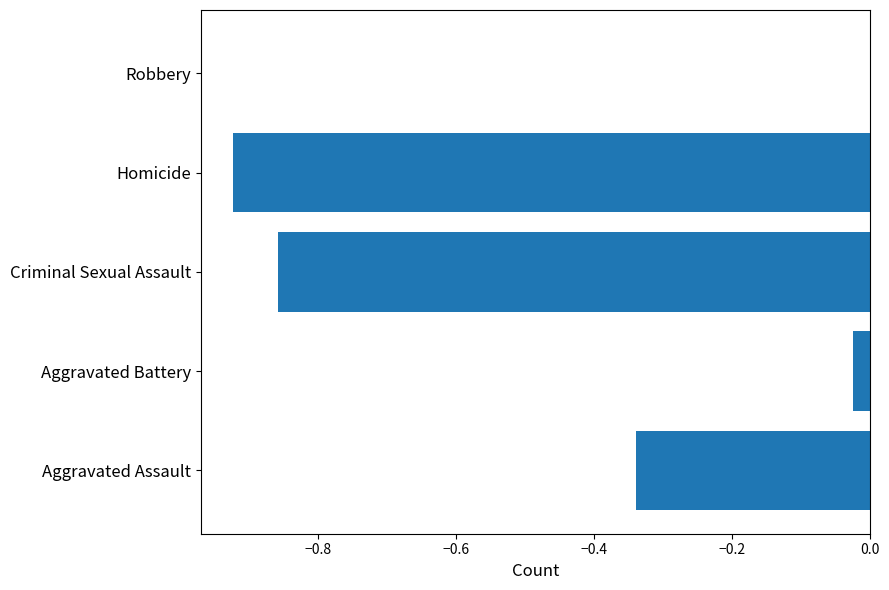

The chart shows a value of -1.5 at Criminal Sexual Assault. True or false?

False